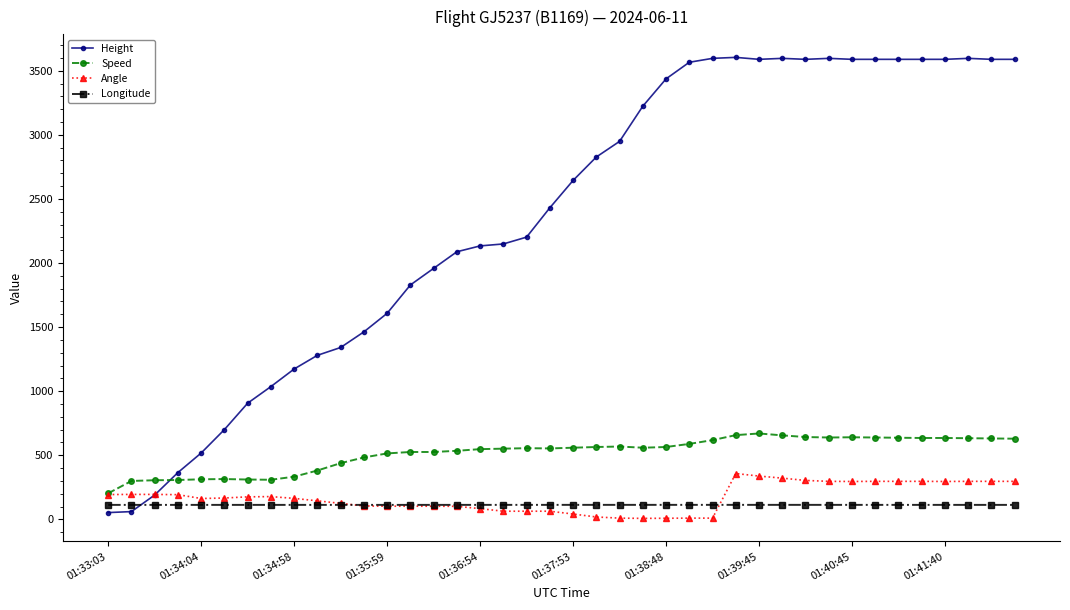

Which series has the largest range (max minus min)?

Height